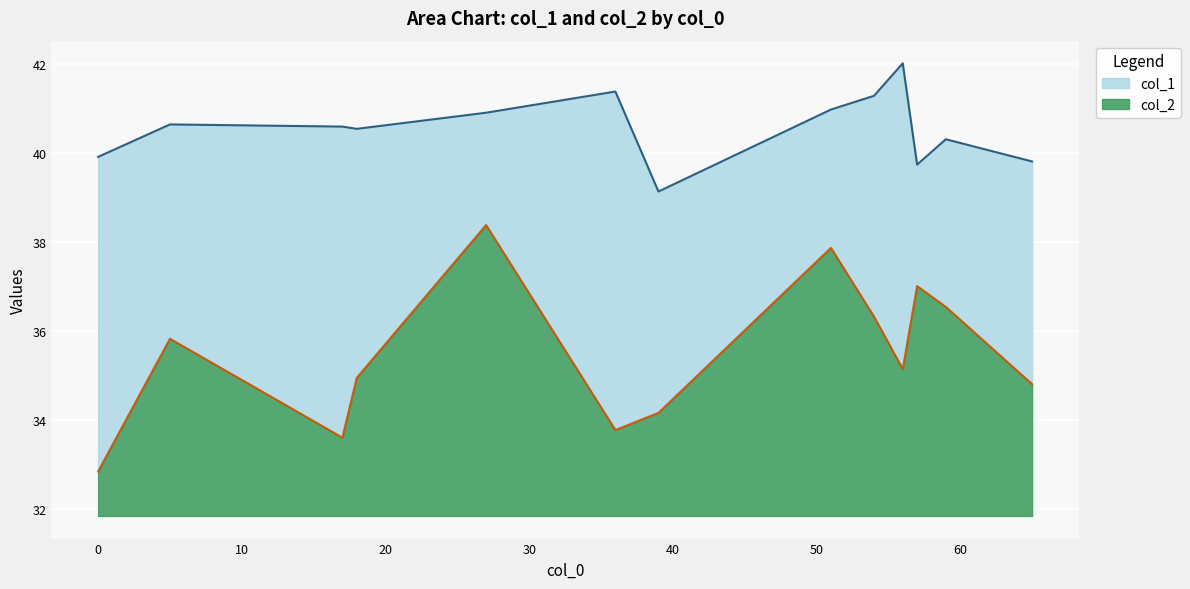

What is the difference between the col_2 values at 36 and 17?

0.2